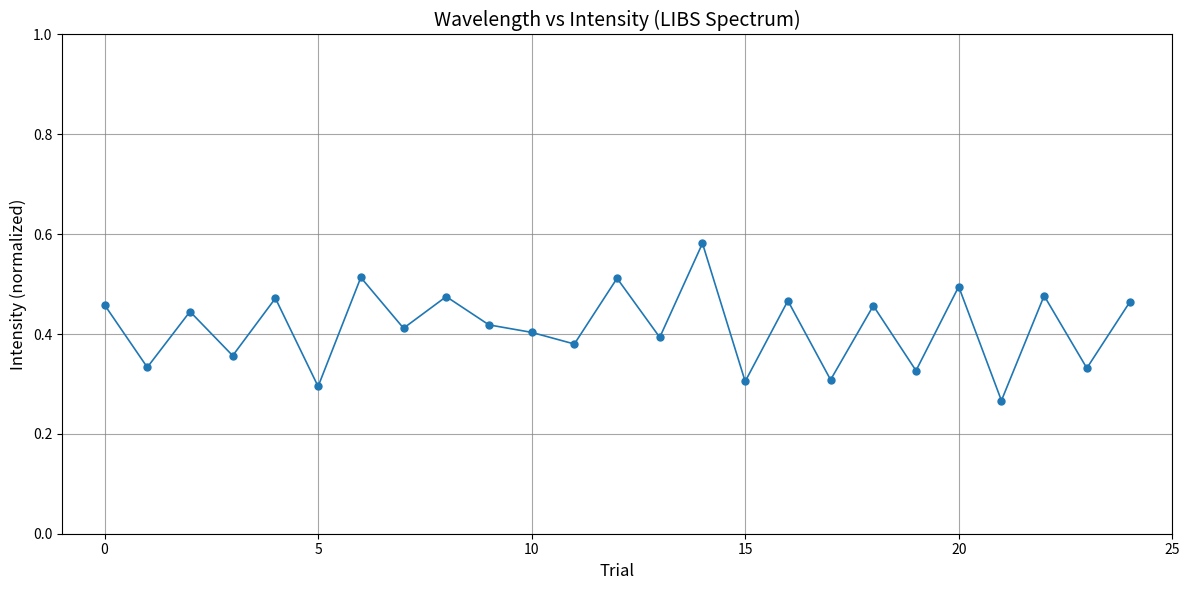

True or false: there are more than 1 points higher than both neighbors.

True